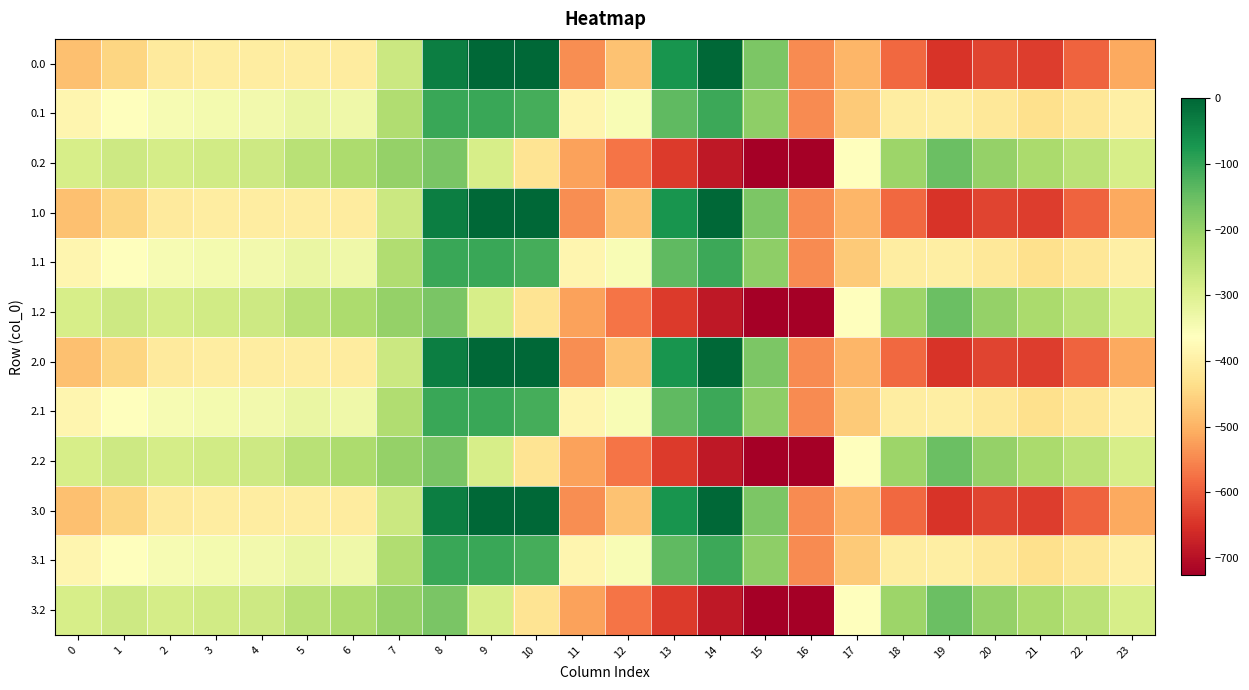

Which has a higher value, 13 or 3?

13